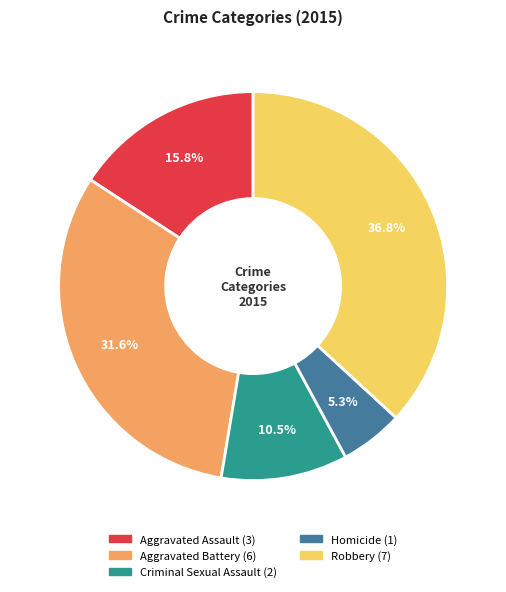

Does any single category account for the majority?

No